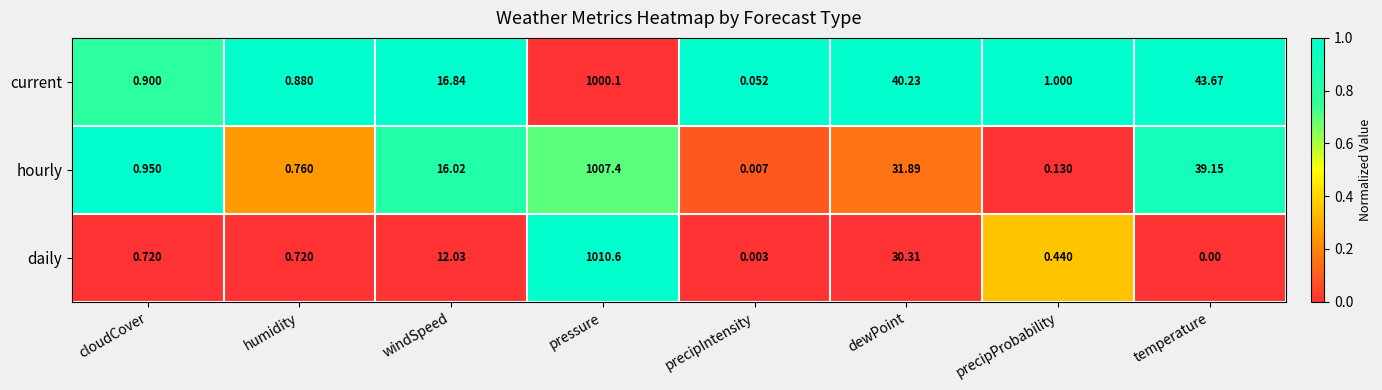

List the series in order of their peak value, lowest first.

current, hourly, daily